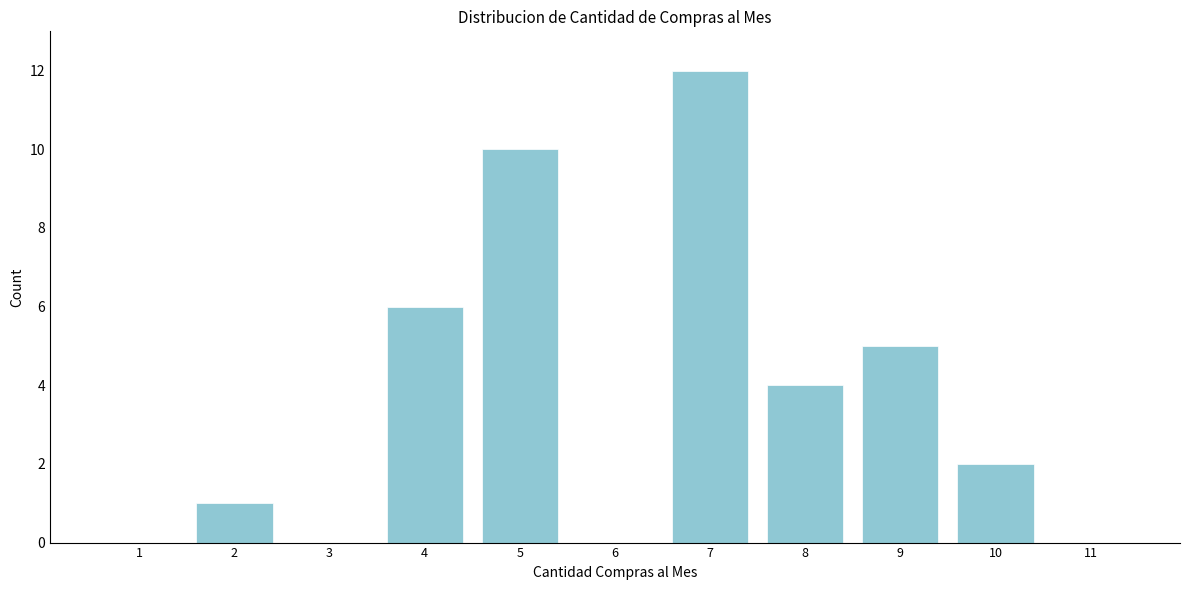

Reading right to left, extract all data points from this chart.

11=0	10=2	9=5	8=4	7=12	6=0	5=10	4=6	3=0	2=1	1=0